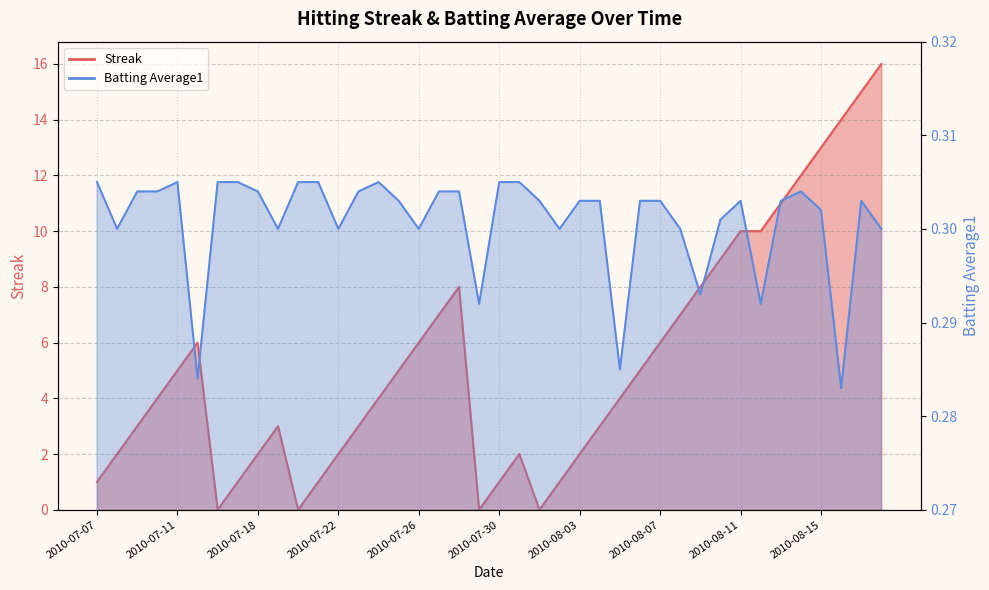

What is the sum of all Batting Average1 values?

12.0